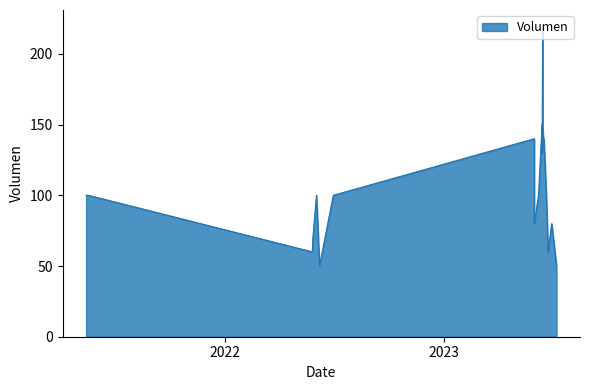

What is the difference between the second highest and second lowest values?

100